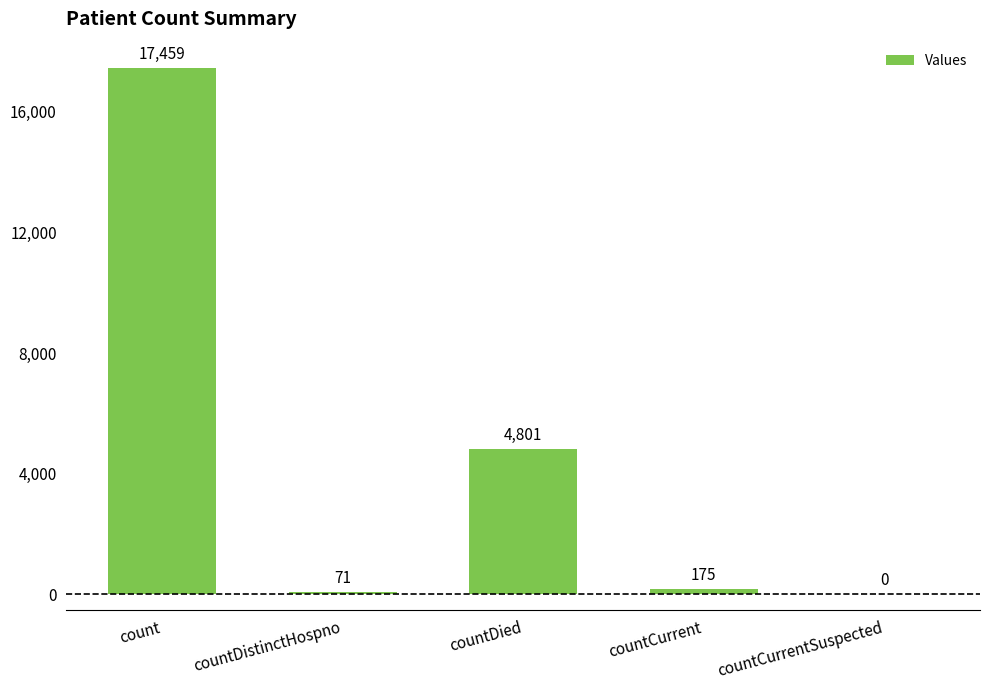

The value at count is 17459. True or false?

True